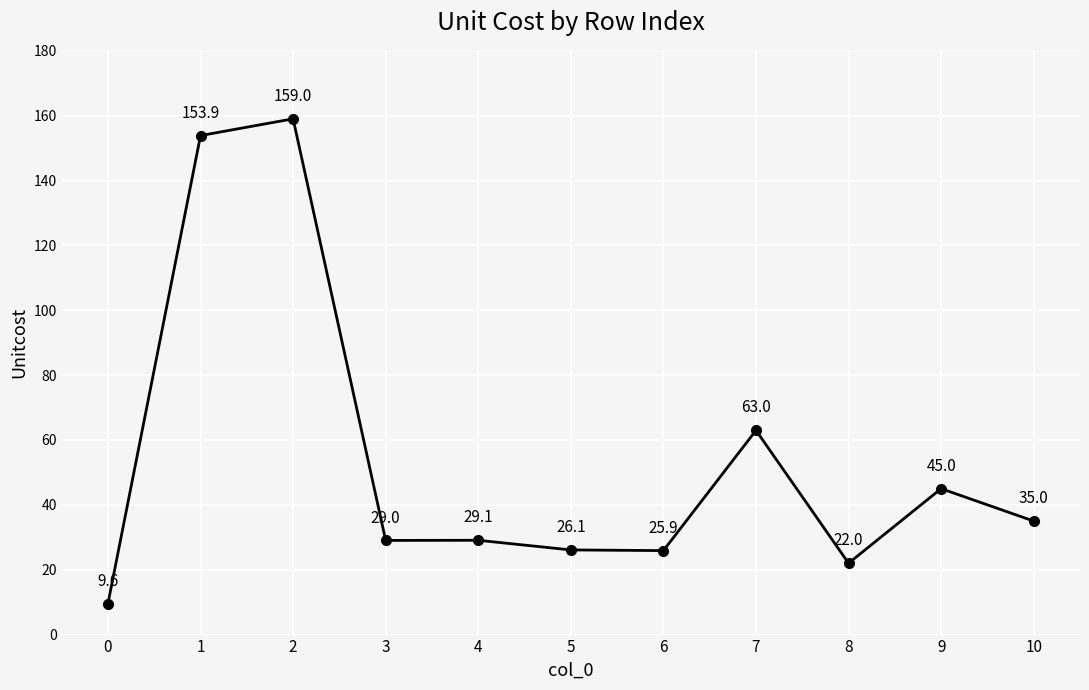

What is the difference between the maximum and minimum values?

149.5